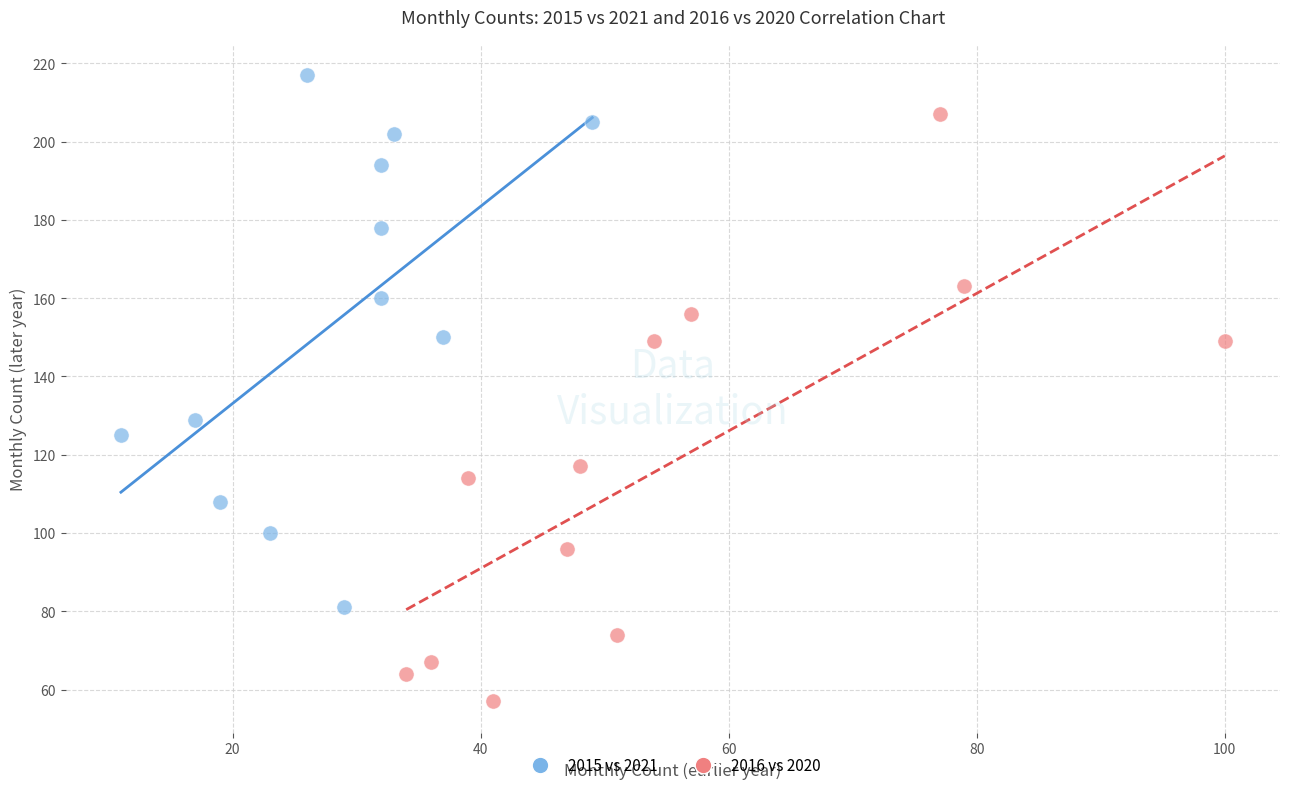

Which series reaches the maximum Y coordinate?

2015 vs 2021